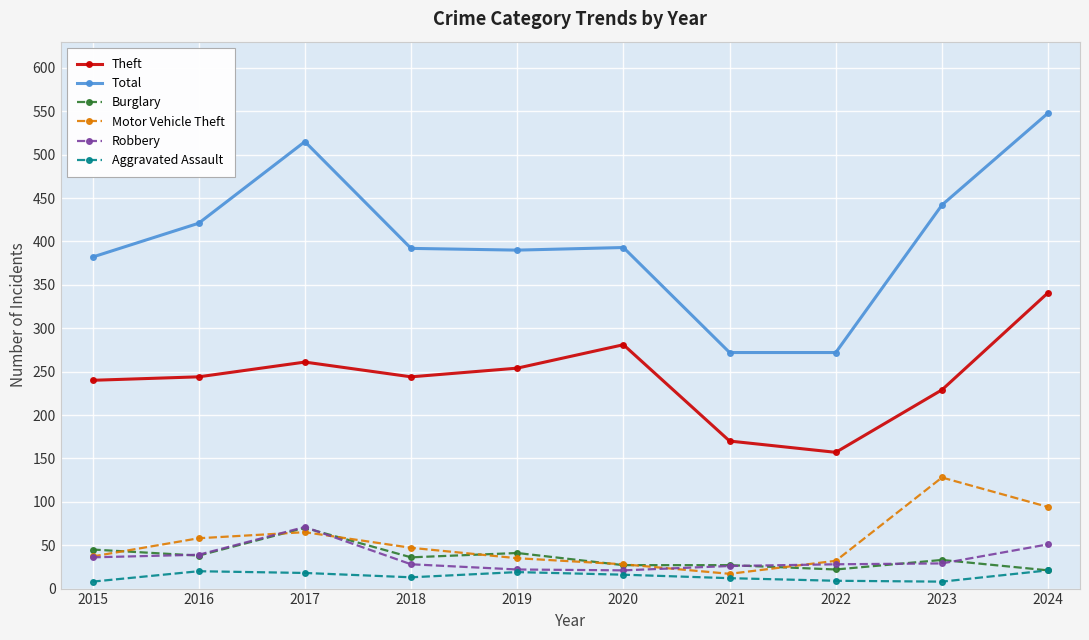

What is the minimum value shown in the chart?

8